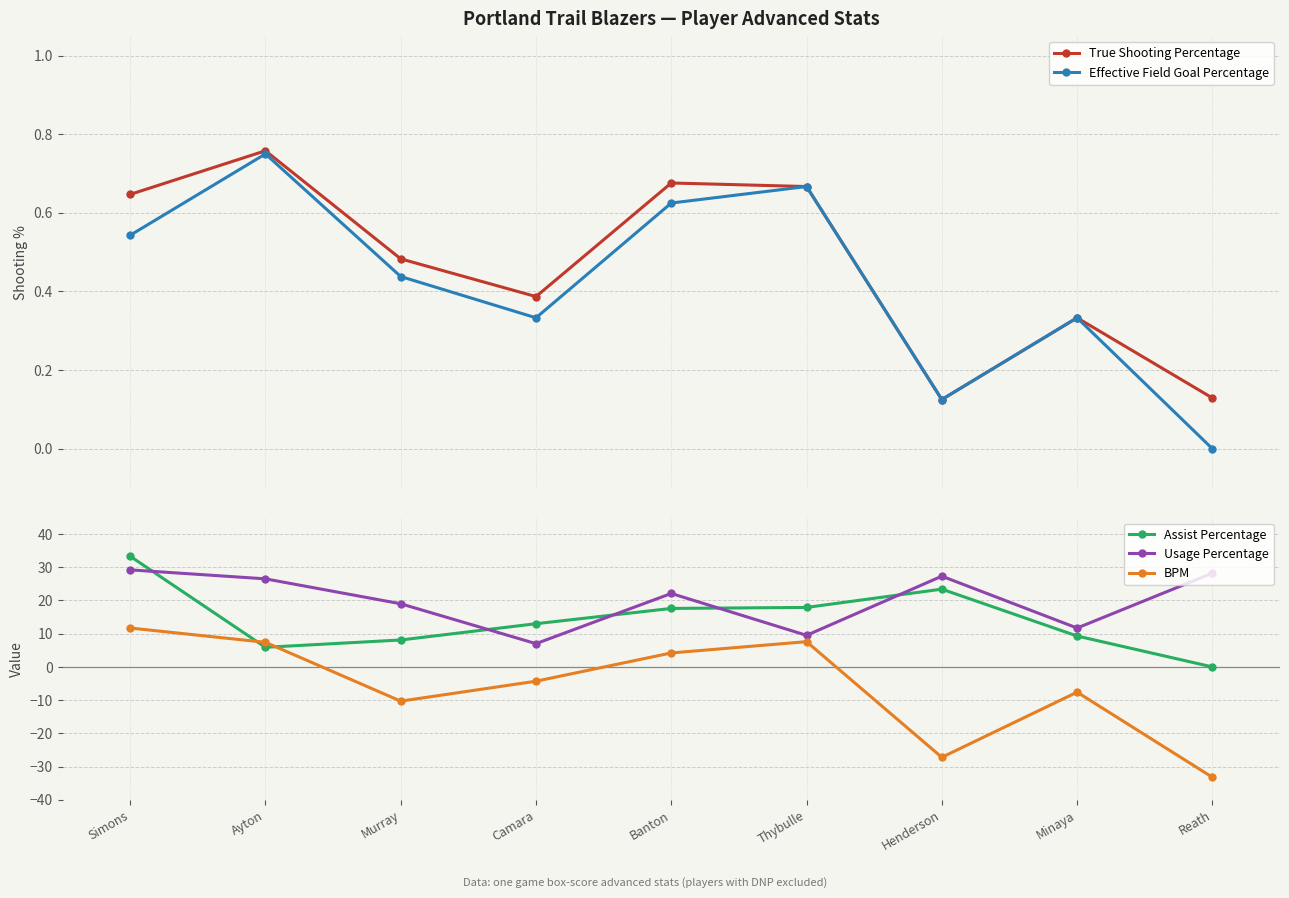

True or false: True Shooting Percentage has a value of 0.3 at Minaya.

True